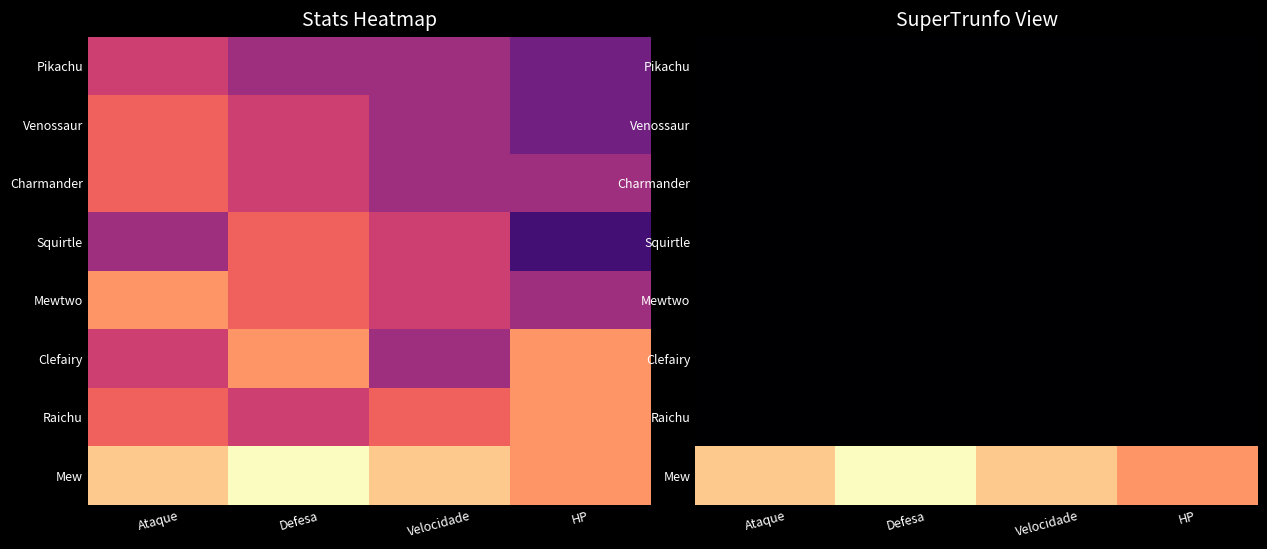

List the labels in order of Charmander value, largest first.

Ataque, Defesa, Velocidade, HP